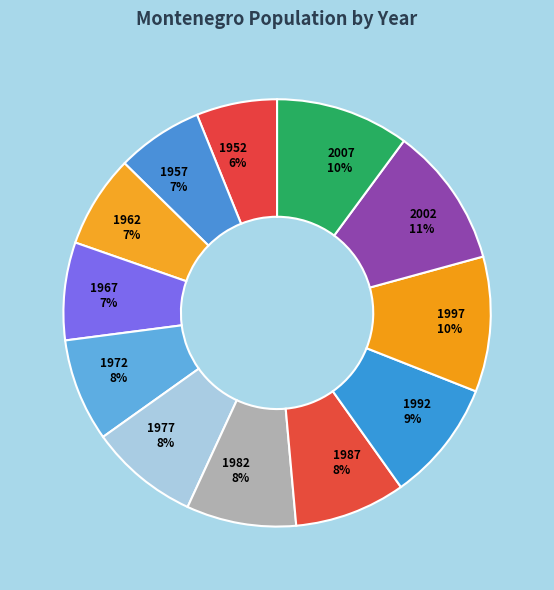

To the nearest percent, what percentage of the pie is 1987?

8%